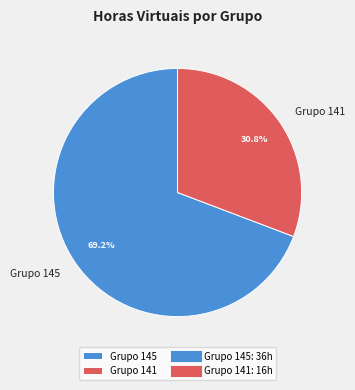

Rank the categories by value from lowest to highest.

Grupo 141, Grupo 145